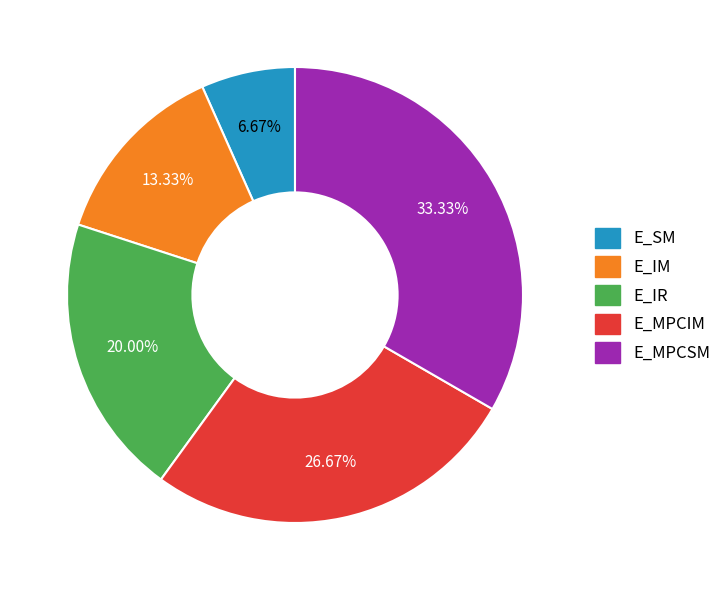

Is there a majority slice in this chart?

No